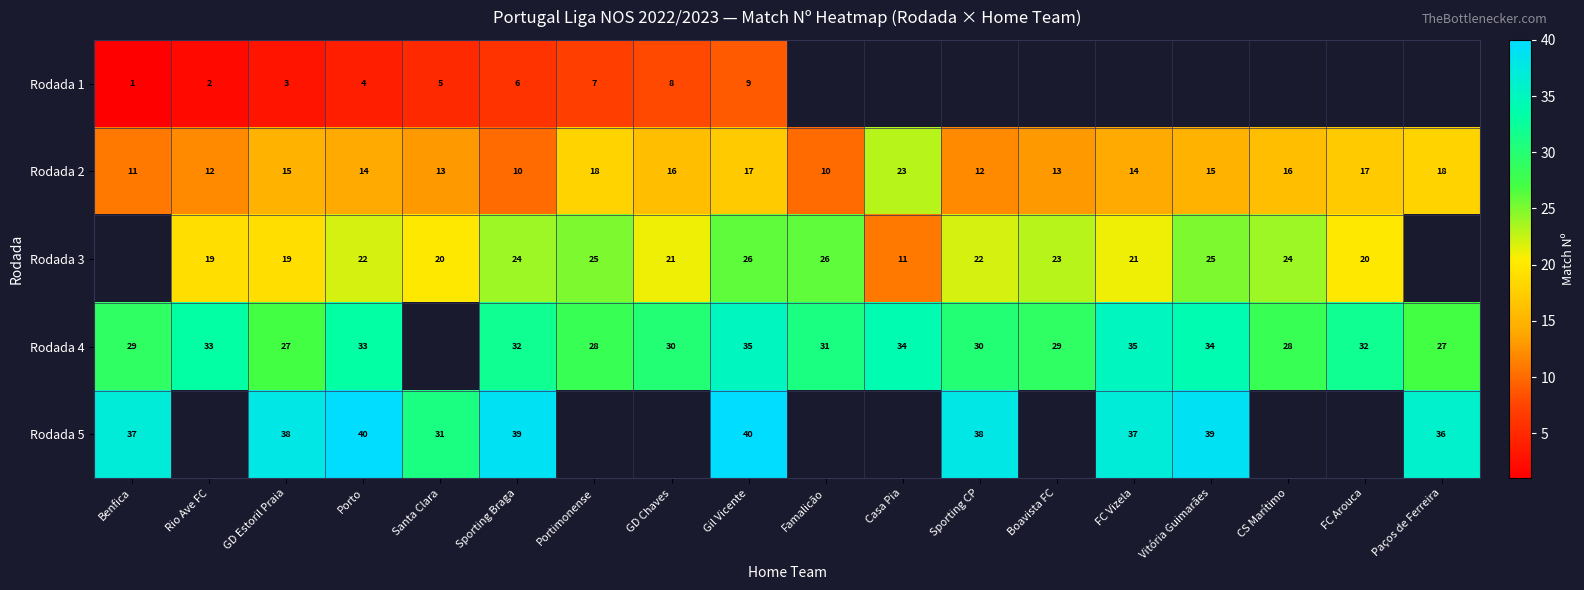

Which has a higher value, Boavista FC or GD Estoril Praia?

GD Estoril Praia